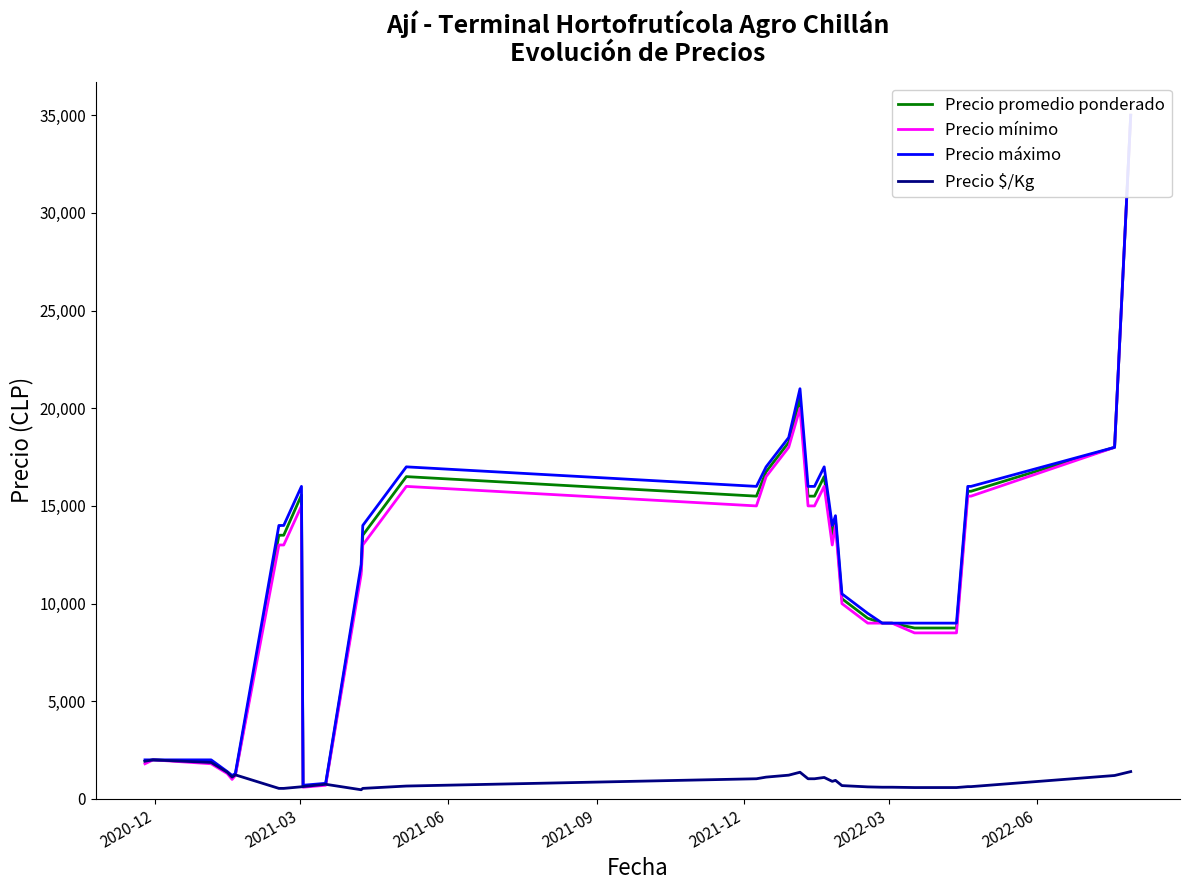

Which series has the largest total across all categories?

Precio máximo